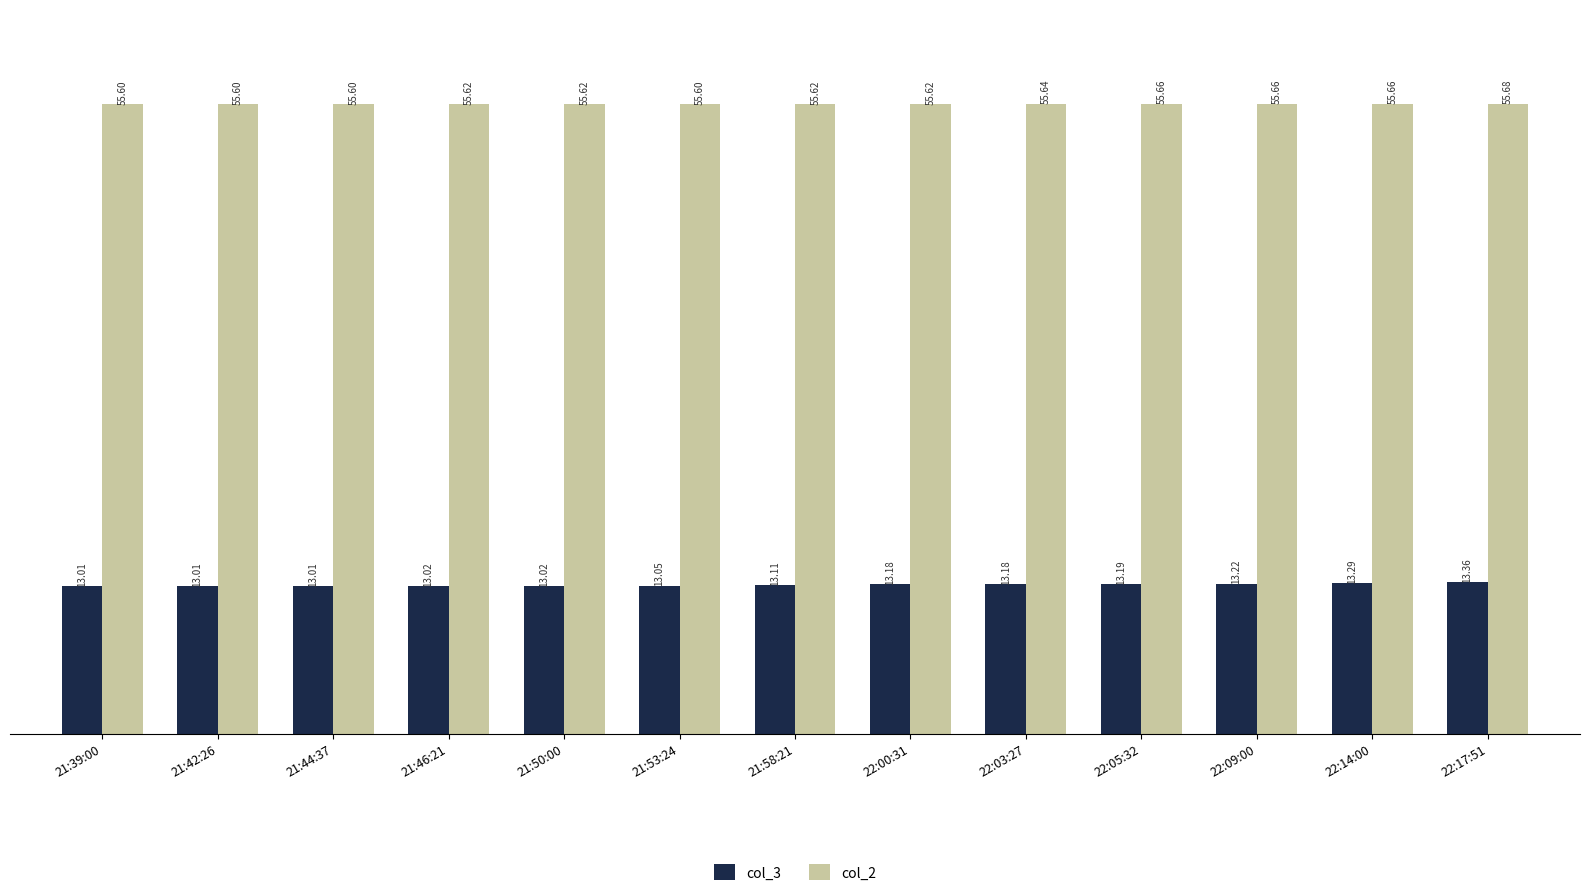

What is the difference between the maximum and minimum values in the col_3 series?

0.3